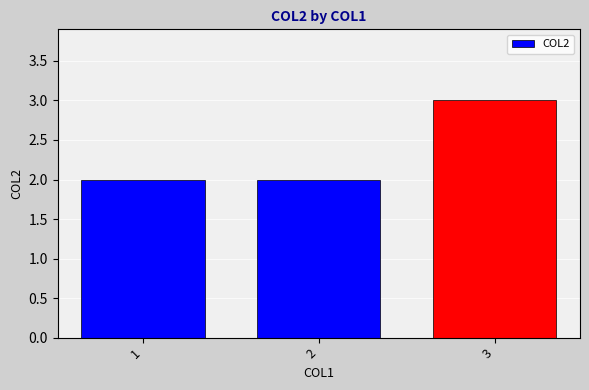

Reading left to right, extract all data points from this chart.

2	2	3